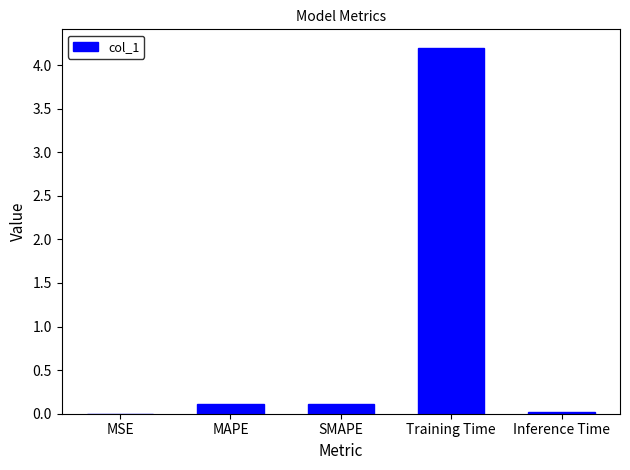

Between Inference Time and Training Time, which is larger?

Training Time